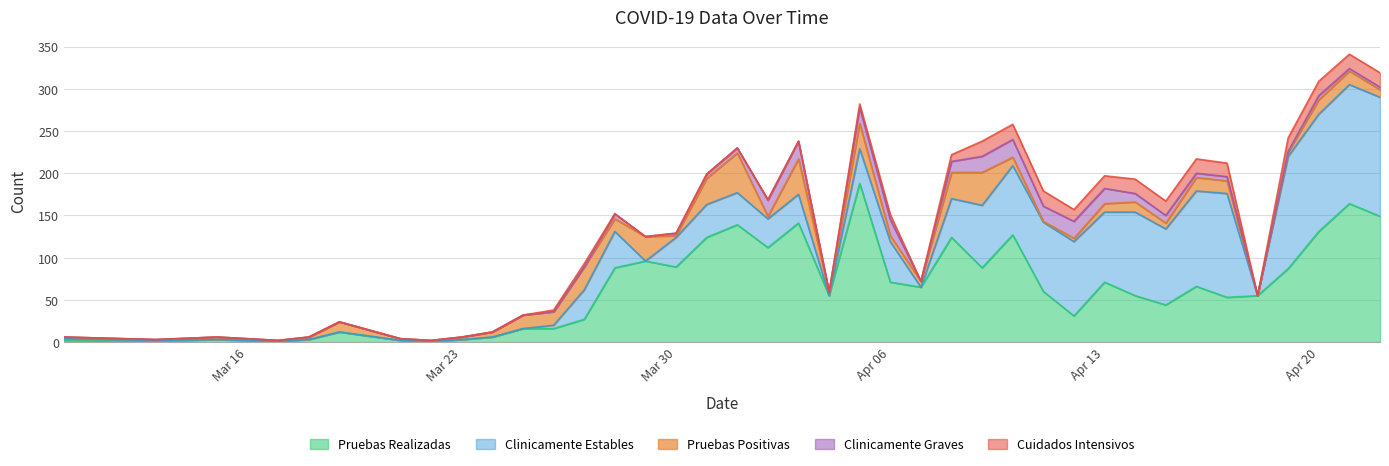

How many data points in Clinicamente Graves are less than 3?

19